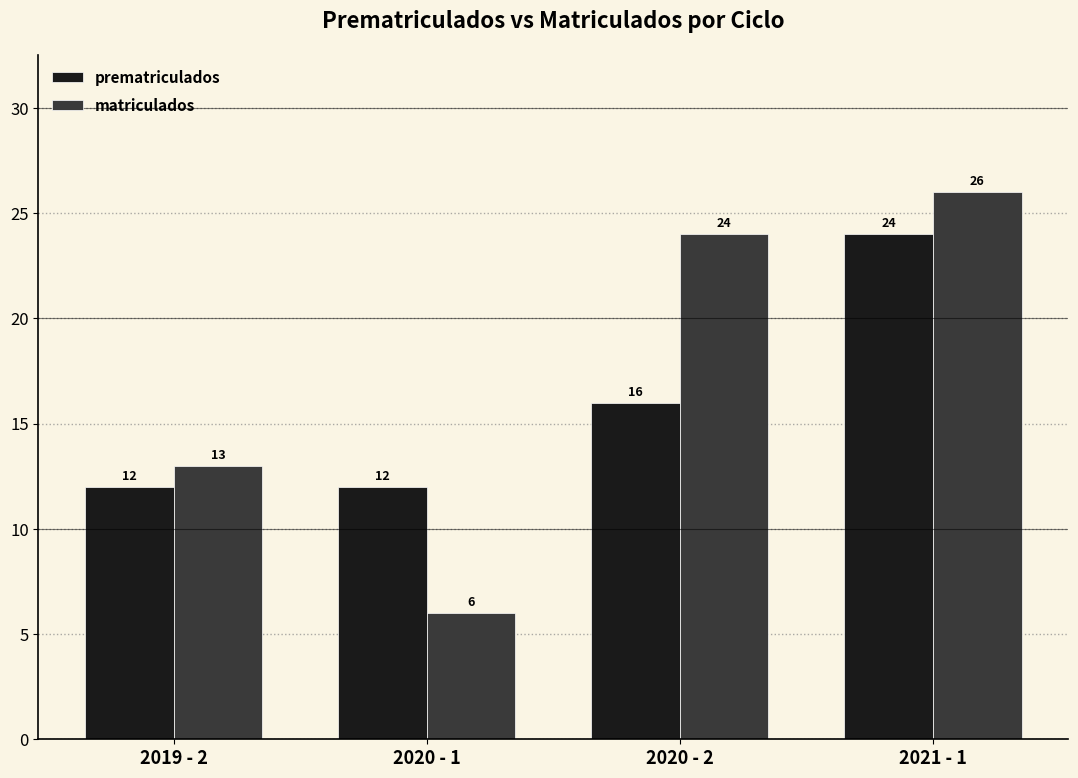

Which category has the highest value in the matriculados series?

2021 - 1